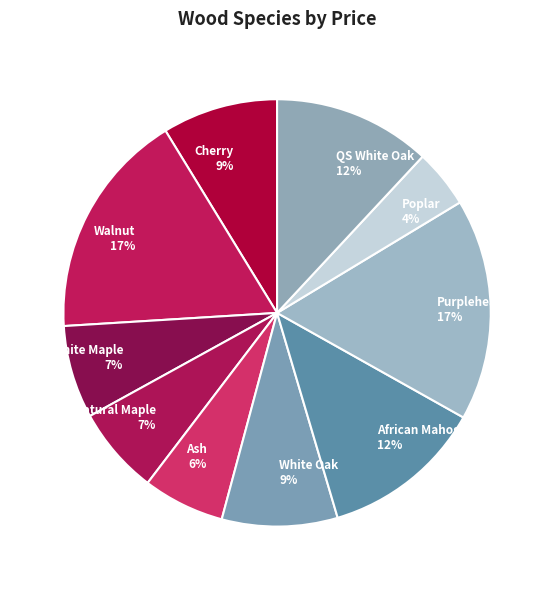

Is the sum of Ash and QS White Oak greater than half?

No